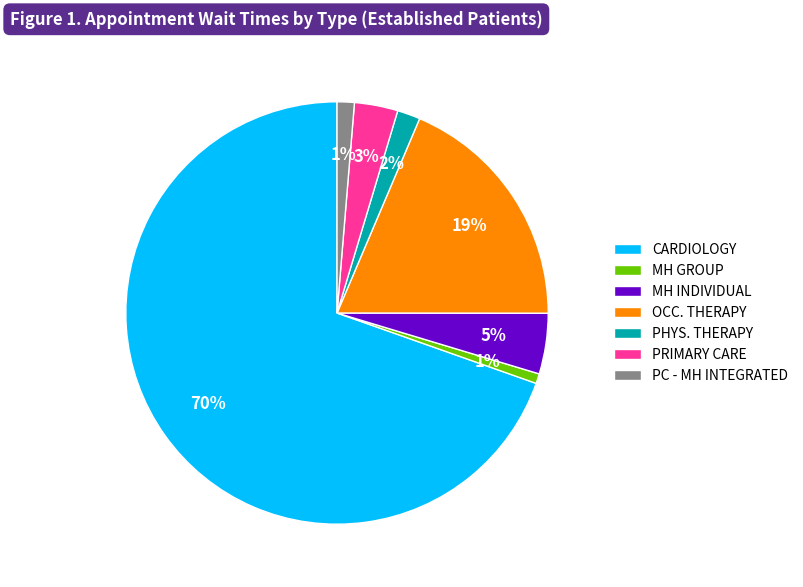

Does PRIMARY CARE represent more than half of the total?

No